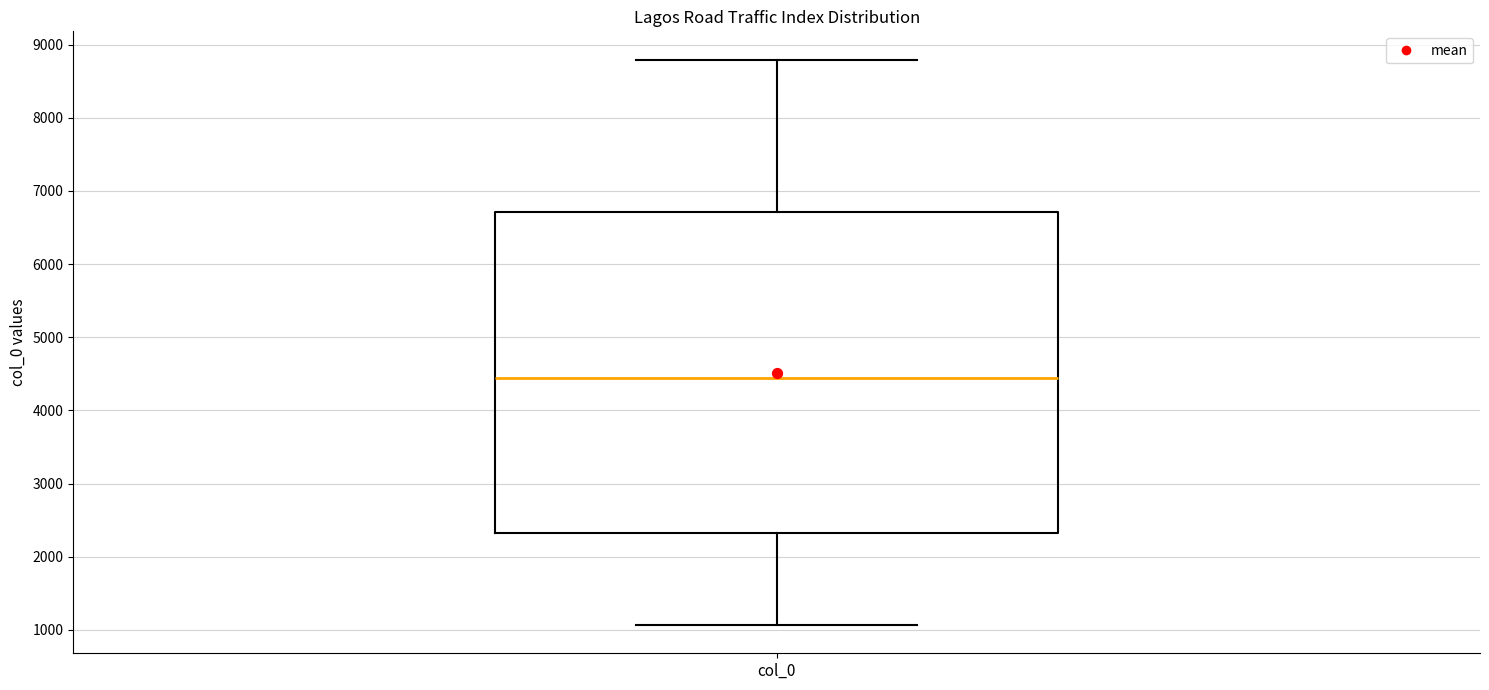

Transcribe this box plot: give where the median line is, the range the box spans, and where the two whiskers end, as read against the y-axis. The values are not printed on the chart, so give them approximately, as read against the axis.

median 4400, box 2300 to 6700, whiskers 1100 to 8800